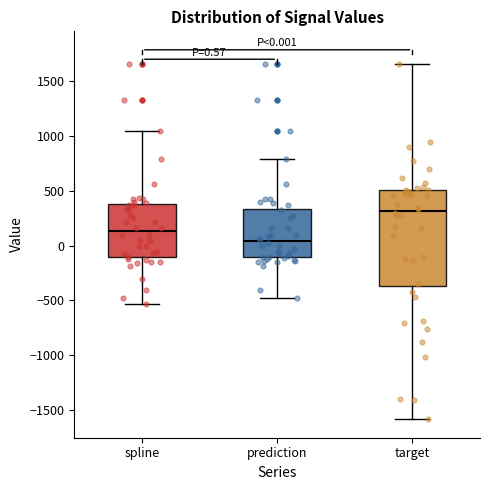

Which box's median line is the lowest?

prediction